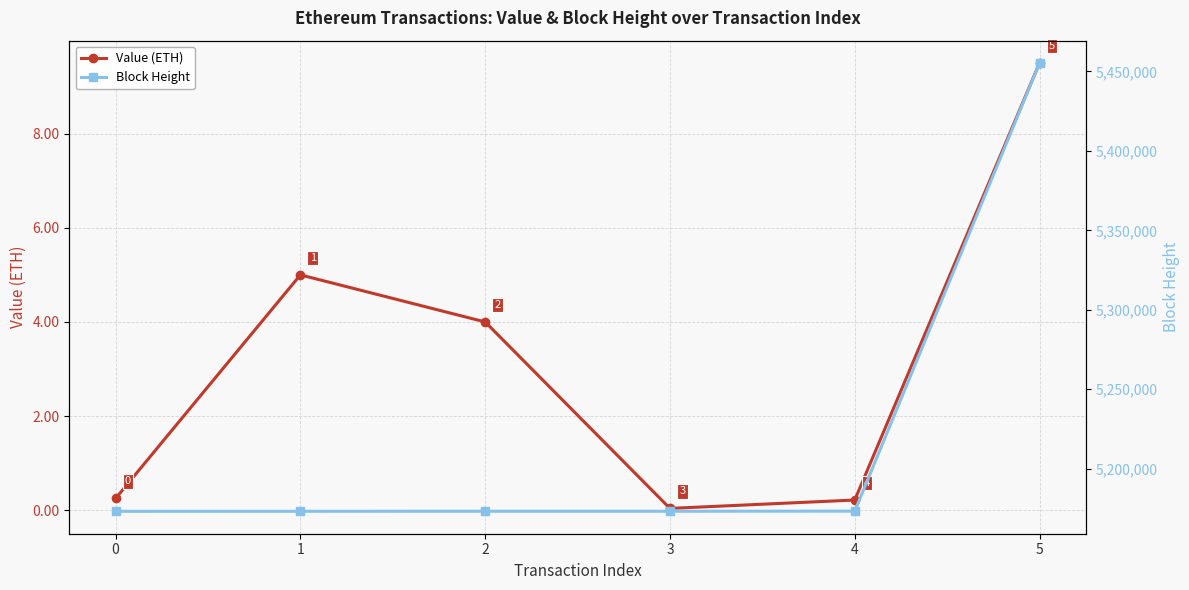

Read the Block Height value at 2.

5173200.0